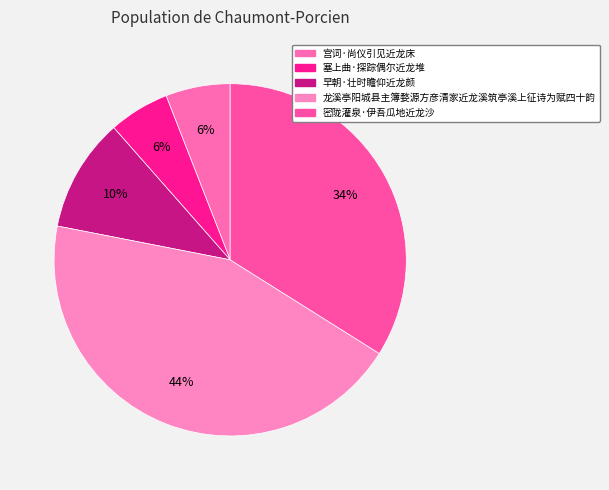

Which has a higher value, 塞上曲·探踪偶尔近龙堆 or 龙溪亭阳城县主簿婺源方彦清家近龙溪筑亭溪上征诗为赋四十韵?

龙溪亭阳城县主簿婺源方彦清家近龙溪筑亭溪上征诗为赋四十韵